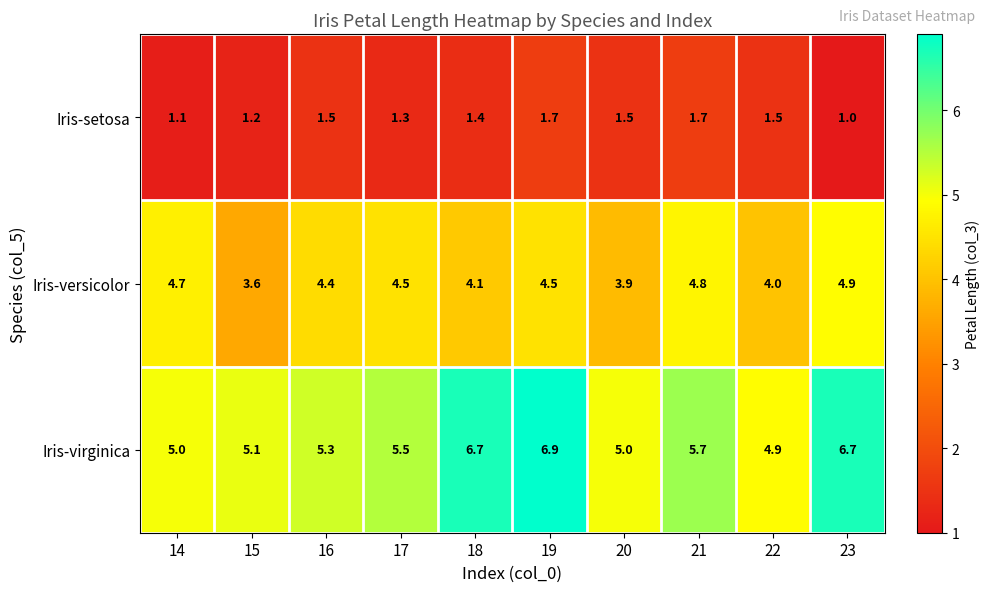

At which category does the chart reach its minimum across all series?

23